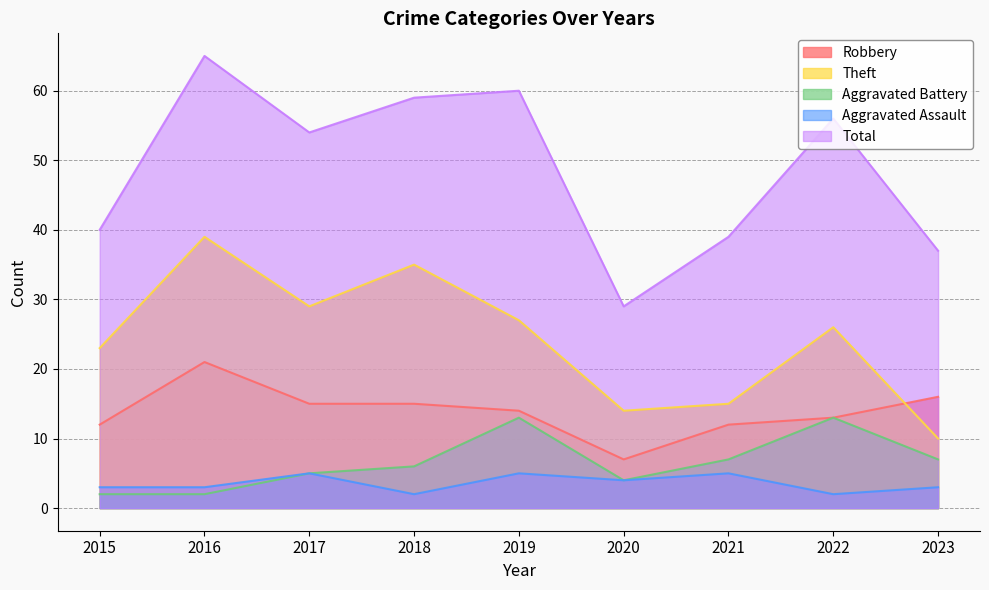

At which category does Aggravated Battery reach its first local peak?

2019